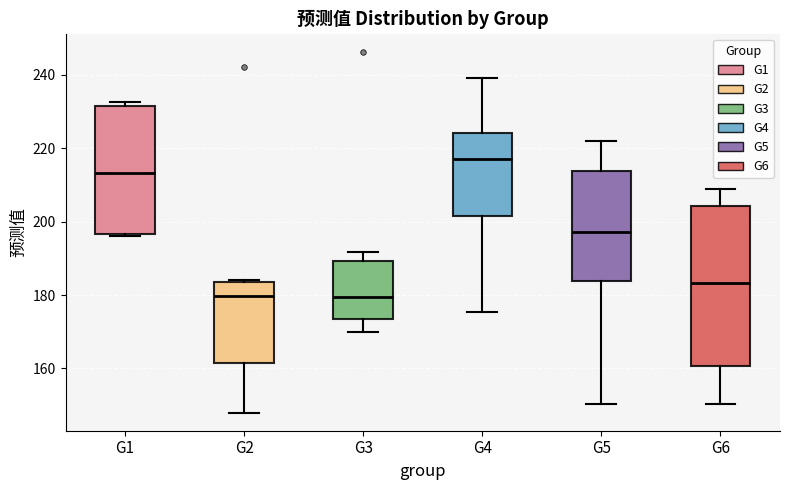

Comparing the boxes themselves (not the whiskers), which one is the tallest?

G6